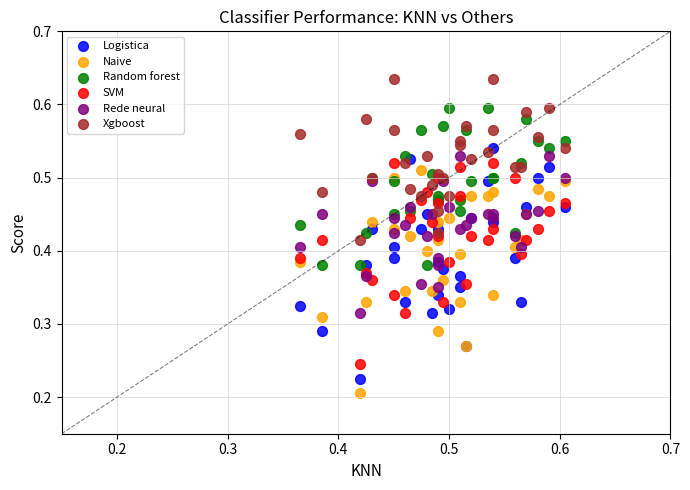

Which series contains the lowest Y value?

Naive